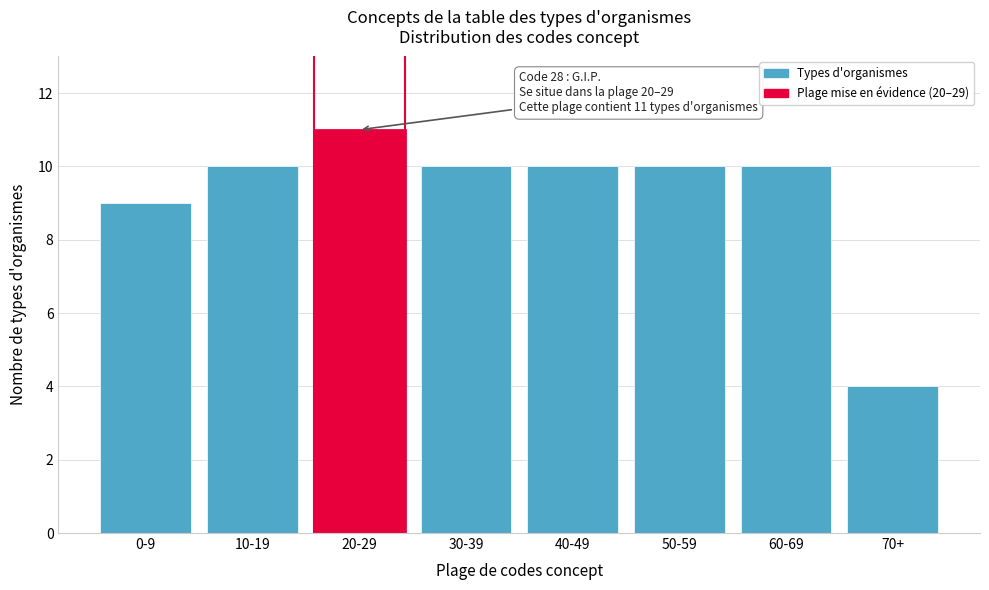

Reading left to right, extract all data points from this chart.

0-9=9	10-19=10	20-29=11	30-39=10	40-49=10	50-59=10	60-69=10	70+=4